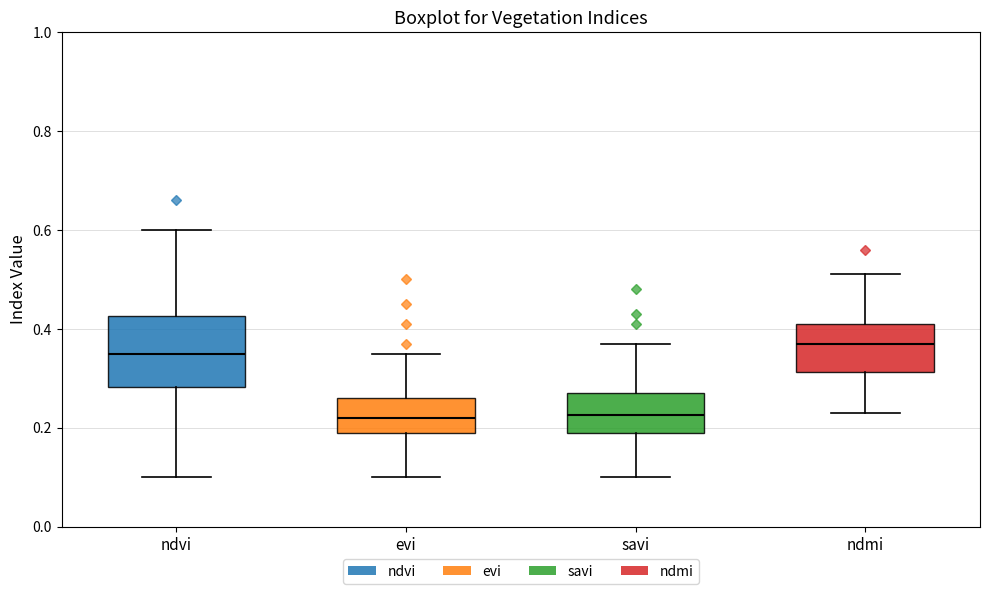

Reading left to right, read every box against the y-axis: the position of its median line, the range the box covers, and the ends of its whiskers. The values are not printed on the chart, so give them approximately, as read against the axis.

ndvi: median 0.36, box 0.28 to 0.42, whiskers 0.10 to 0.60
evi: median 0.22, box 0.20 to 0.26, whiskers 0.10 to 0.36
savi: median 0.22, box 0.20 to 0.28, whiskers 0.10 to 0.38
ndmi: median 0.38, box 0.32 to 0.42, whiskers 0.24 to 0.52